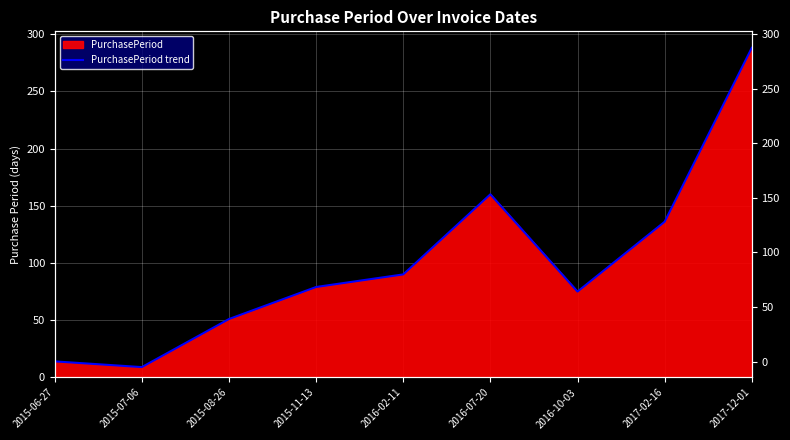

Rank the categories by value from highest to lowest.

2017-12-01, 2016-07-20, 2017-02-16, 2016-02-11, 2015-11-13, 2016-10-03, 2015-08-26, 2015-06-27, 2015-07-06